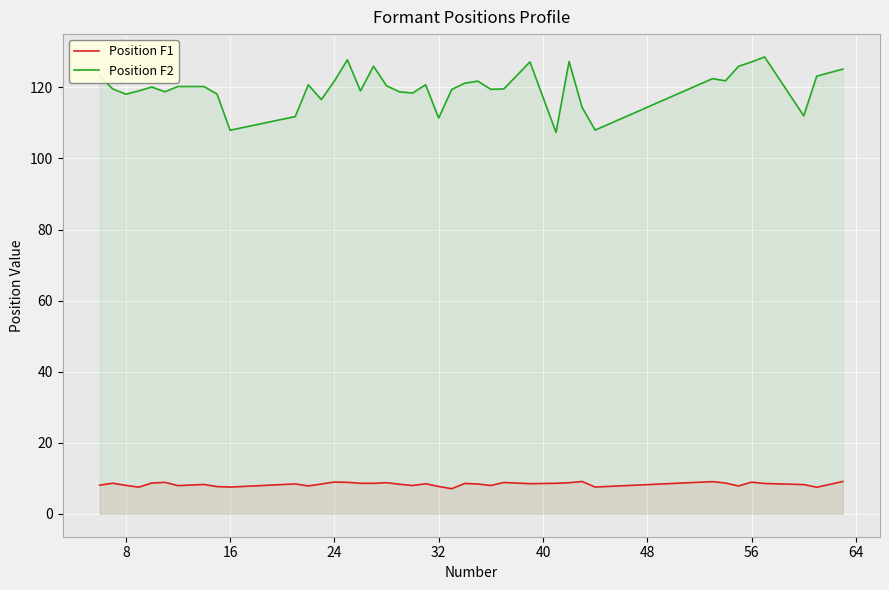

Count the number of data series in this chart.

2